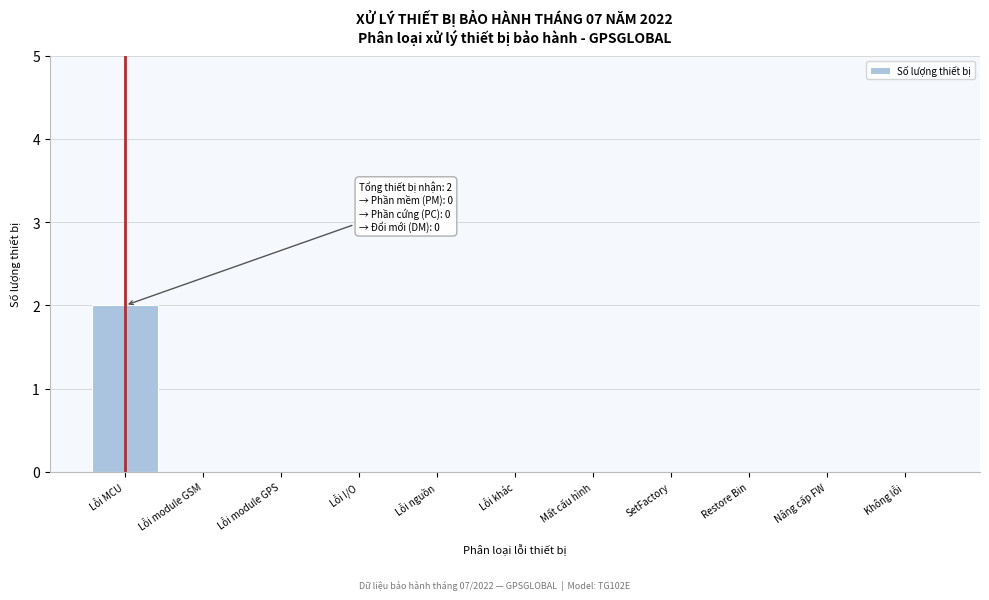

Reading right to left, transcribe all the data shown in this chart.

Không lỗi=0	Nâng cấp FW=0	Restore Bin=0	SetFactory=0	Mất cấu hình=0	Lỗi khác=0	Lỗi nguồn=0	Lỗi I/O=0	Lỗi module GPS=0	Lỗi module GSM=0	Lỗi MCU=2